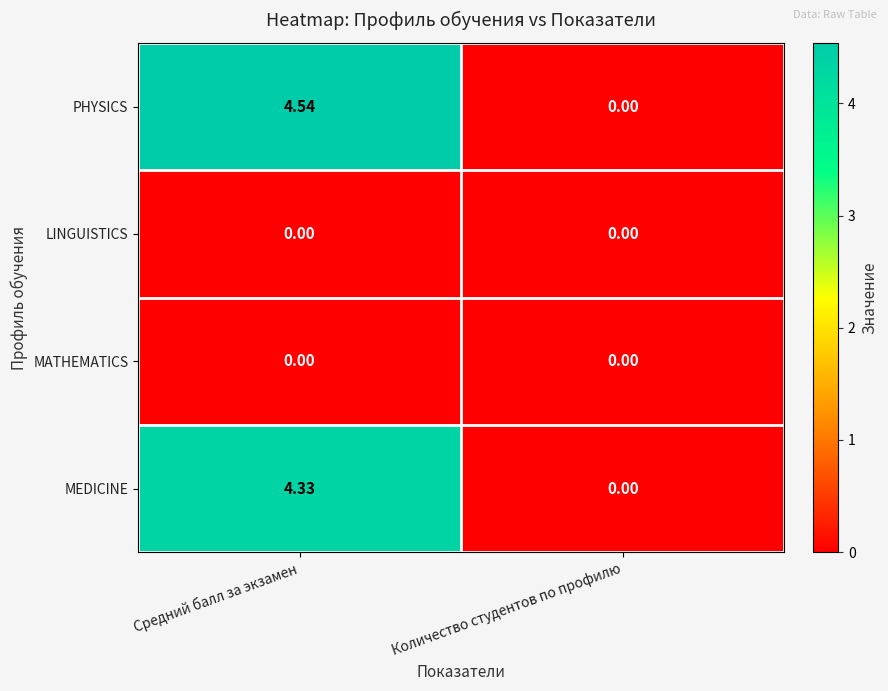

Count the number of data series in this chart.

4